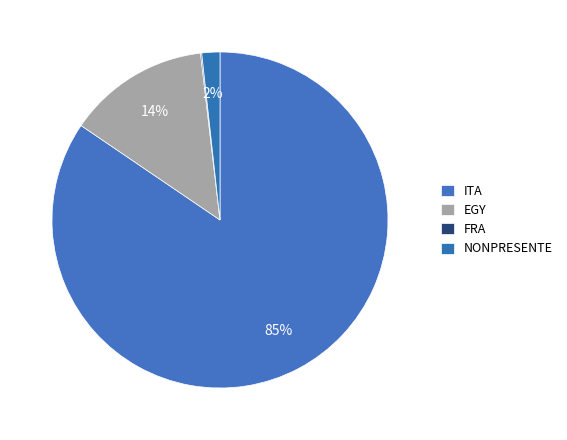

Which category has the biggest portion of the pie?

ITA